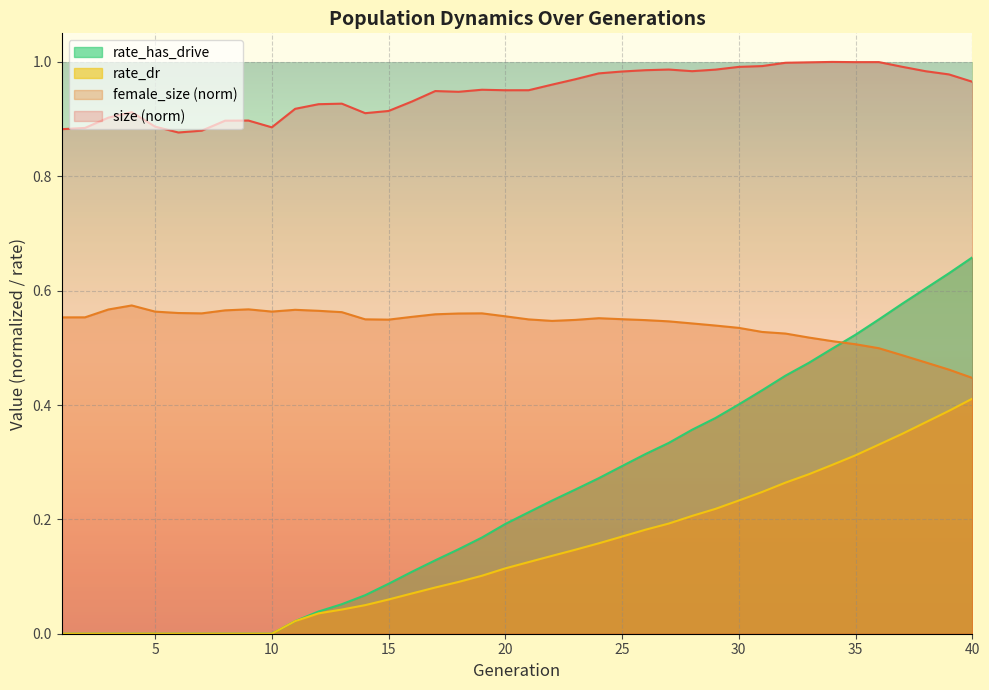

True or false: female_size and rate_dr cross at least once.

False